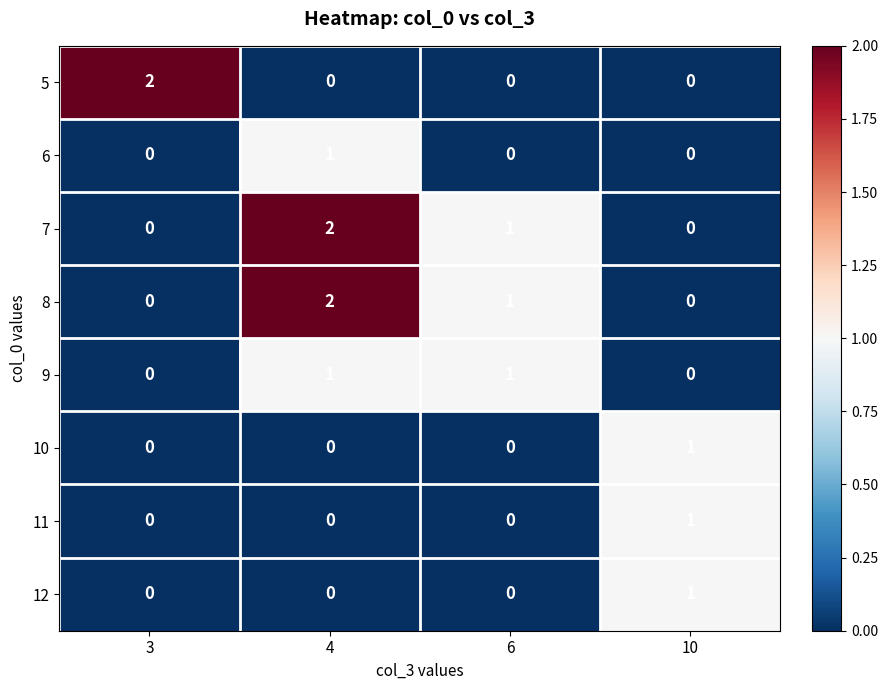

What is the difference between the highest and lowest values at 6?

1